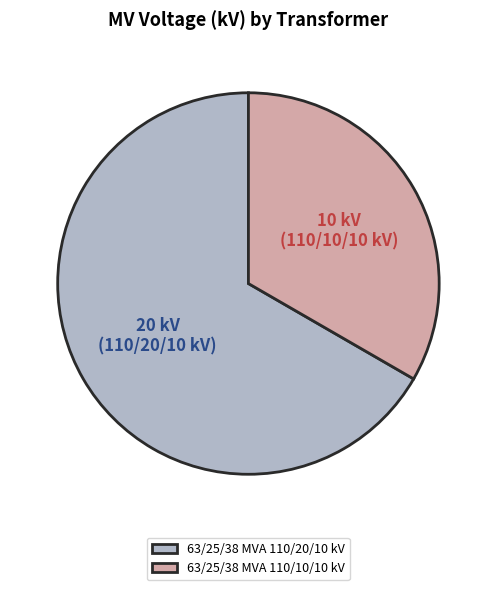

Do 63/25/38 MVA 110/10/10 kV and 63/25/38 MVA 110/20/10 kV together represent more than half of the pie?

Yes